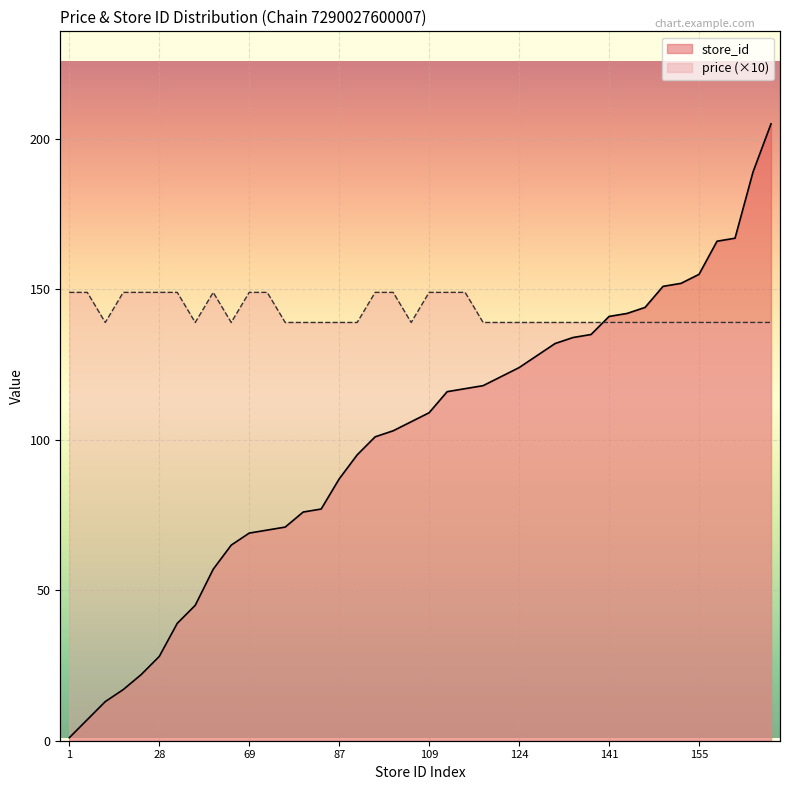

What is the sum of all store_id values?

3995